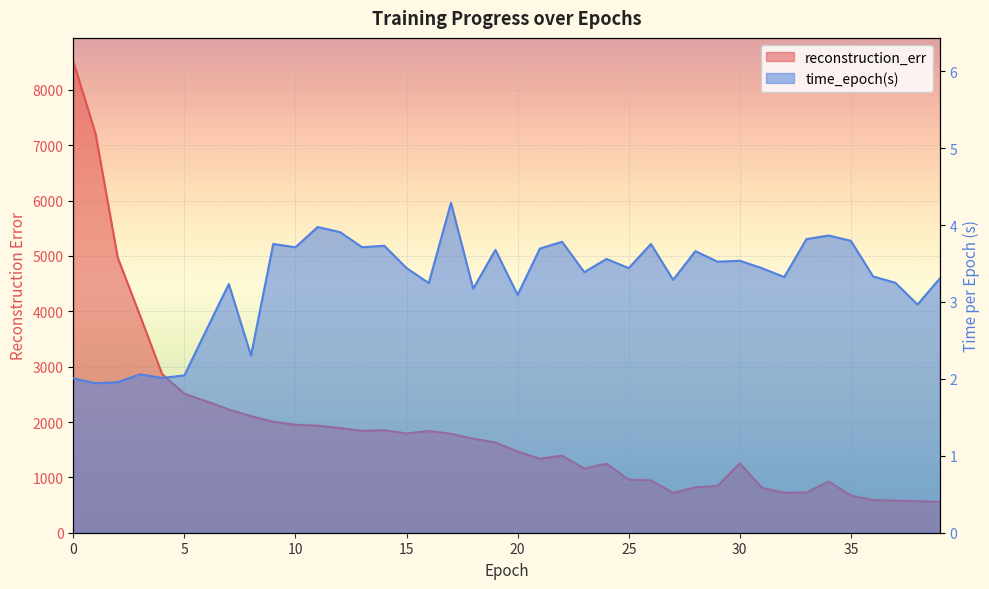

List the series in order of their overall mean, lowest first.

time_epoch(s), reconstruction_err